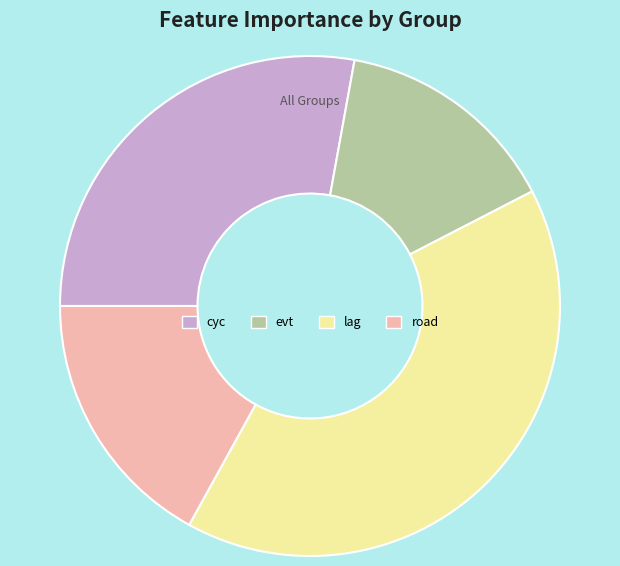

Rank the categories by value from highest to lowest.

lag, cyc, road, evt